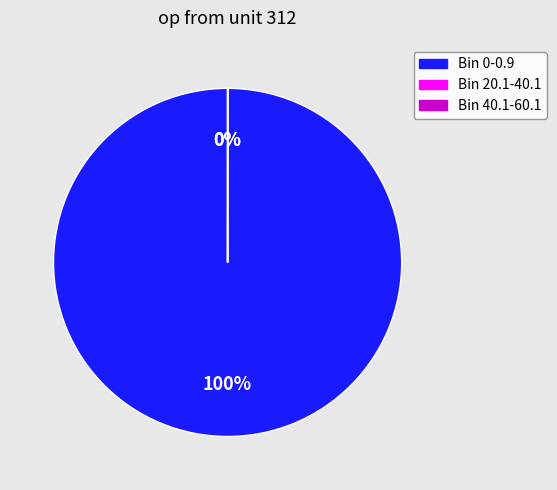

Which slice represents more than half of the pie?

Bin 0-0.9